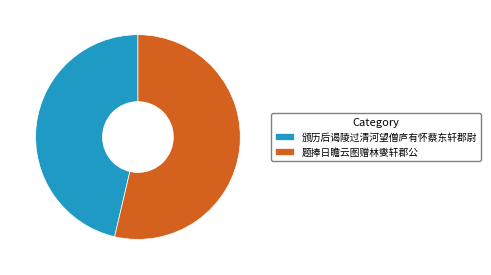

Is there any slice that represents more than half of the pie?

Yes